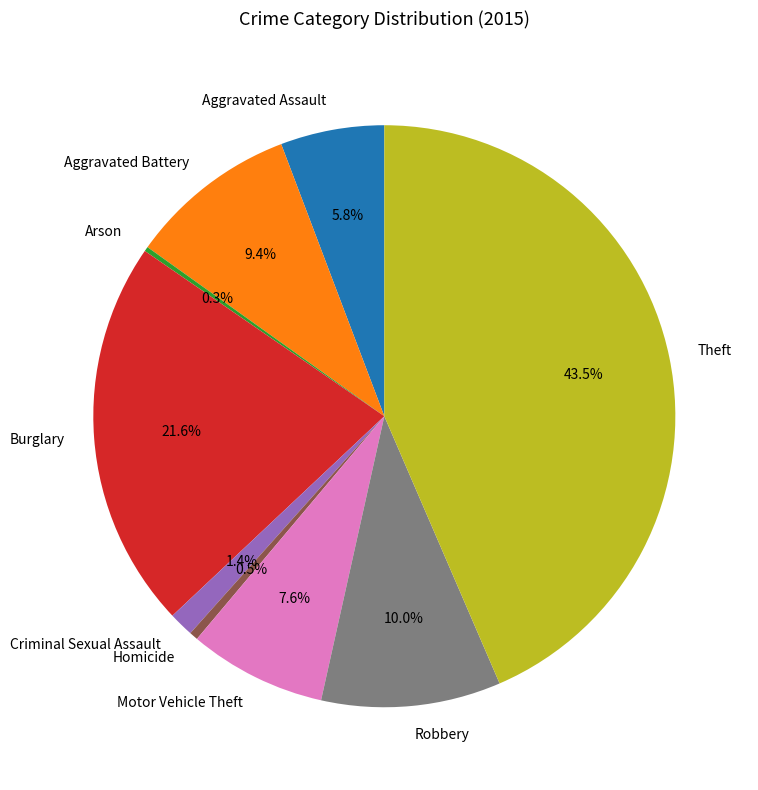

To the nearest percent, what percentage of the pie is Burglary?

22%